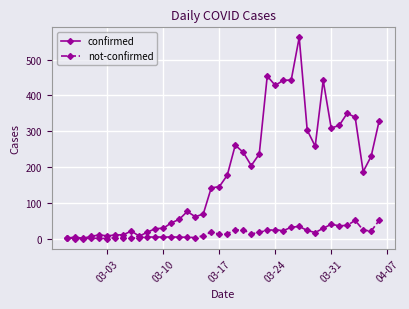

What is the maximum value for not-confirmed?

51